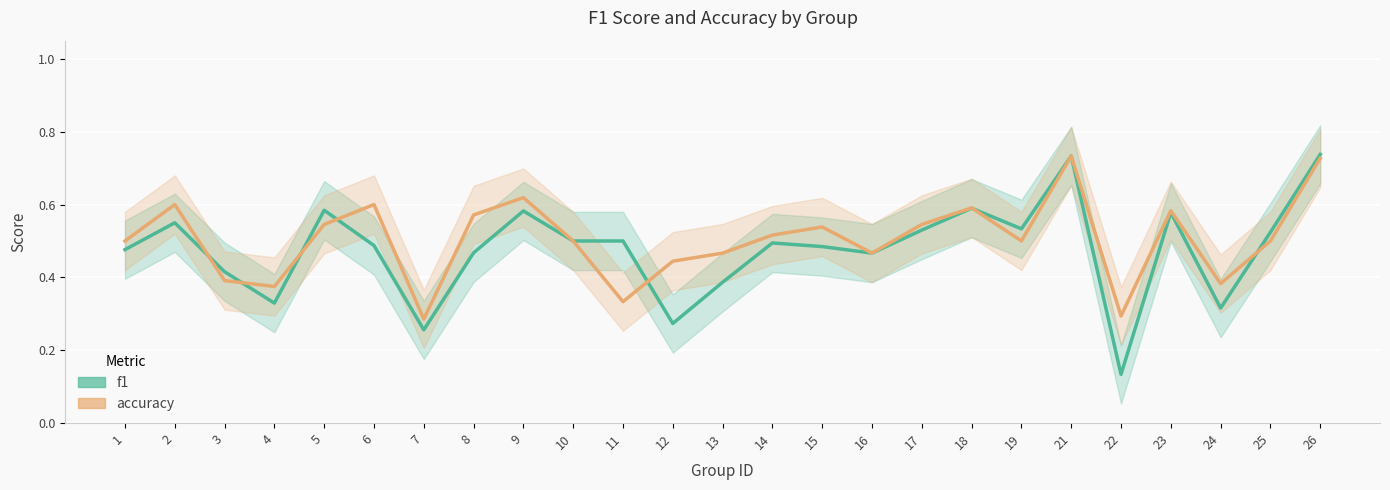

At which category is the sum across all series the highest?

21